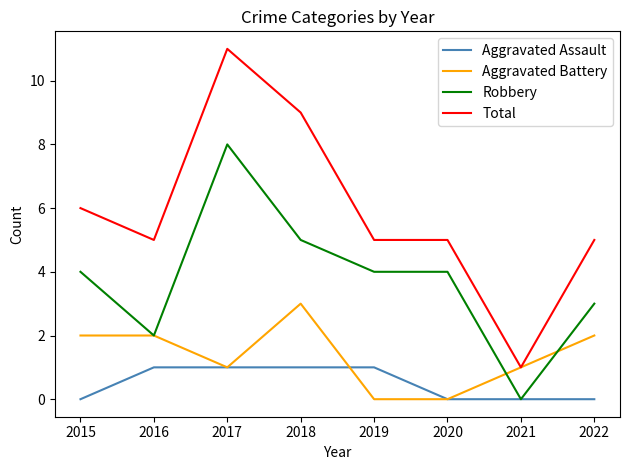

List the series in order of their overall mean, lowest first.

Aggravated Assault, Aggravated Battery, Robbery, Total